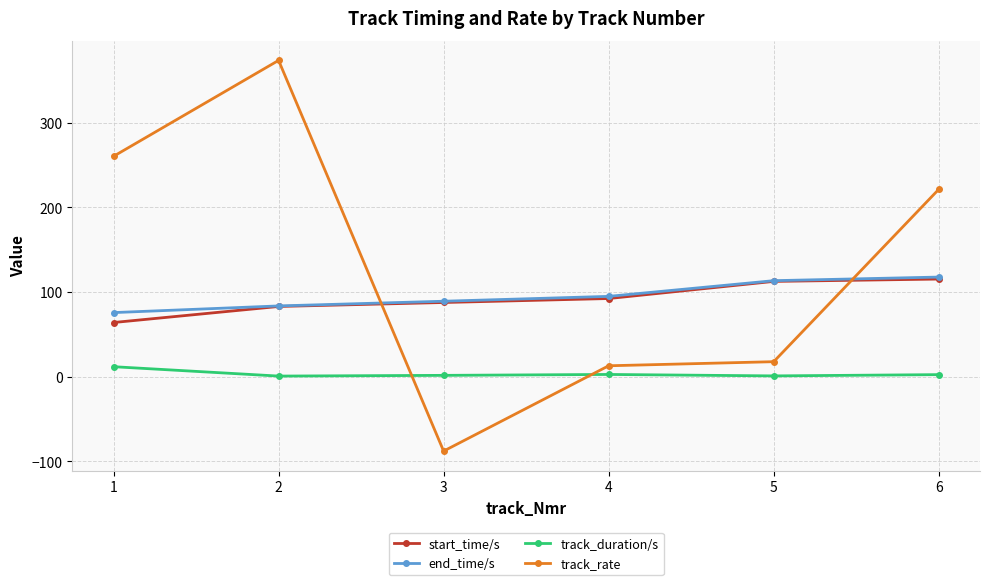

What are all the series names shown in the legend?

start_time/s, end_time/s, track_duration/s, track_rate